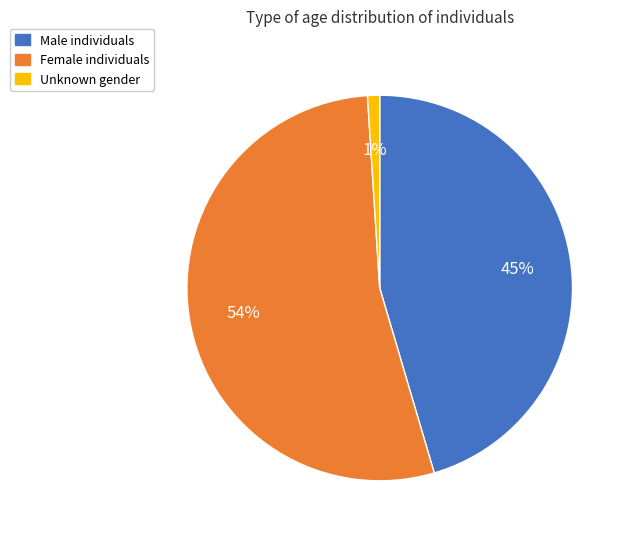

Which category has the biggest portion of the pie?

Female individuals